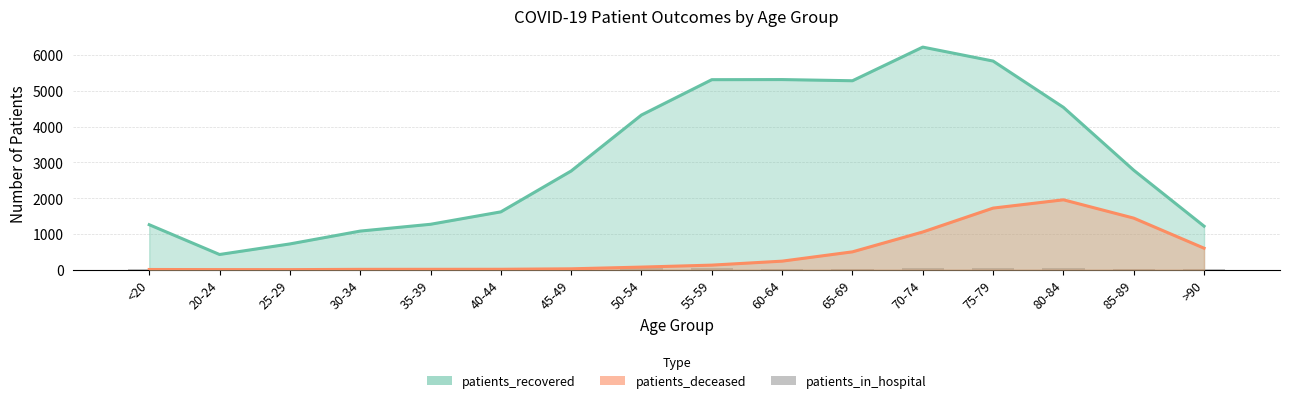

What position from the left is 55-59?

9